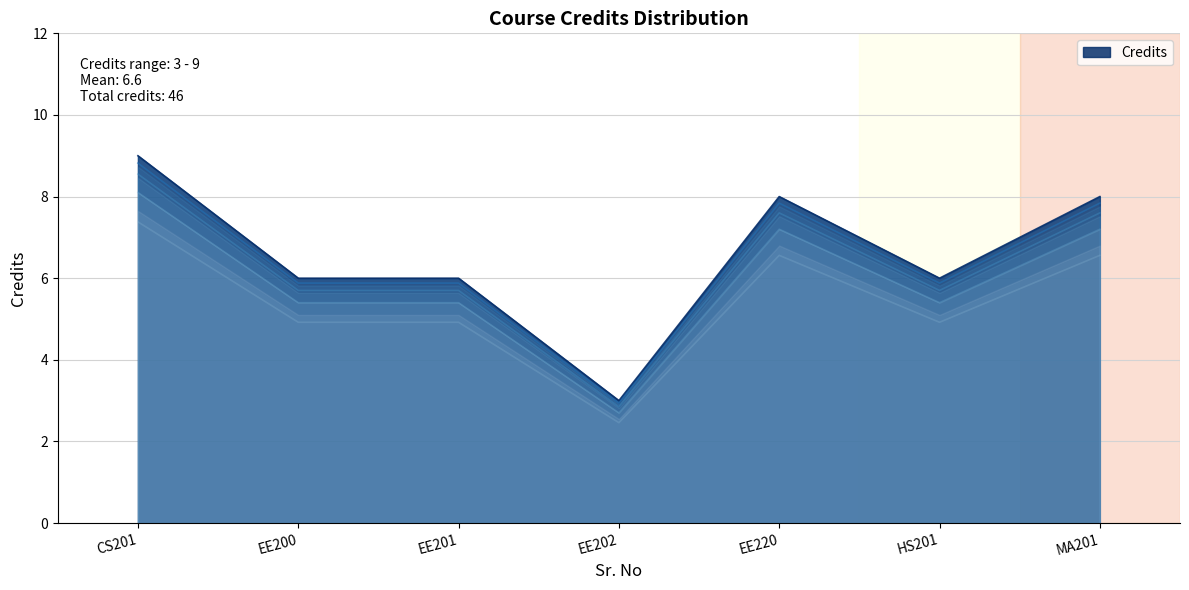

How many values exceed 6?

3